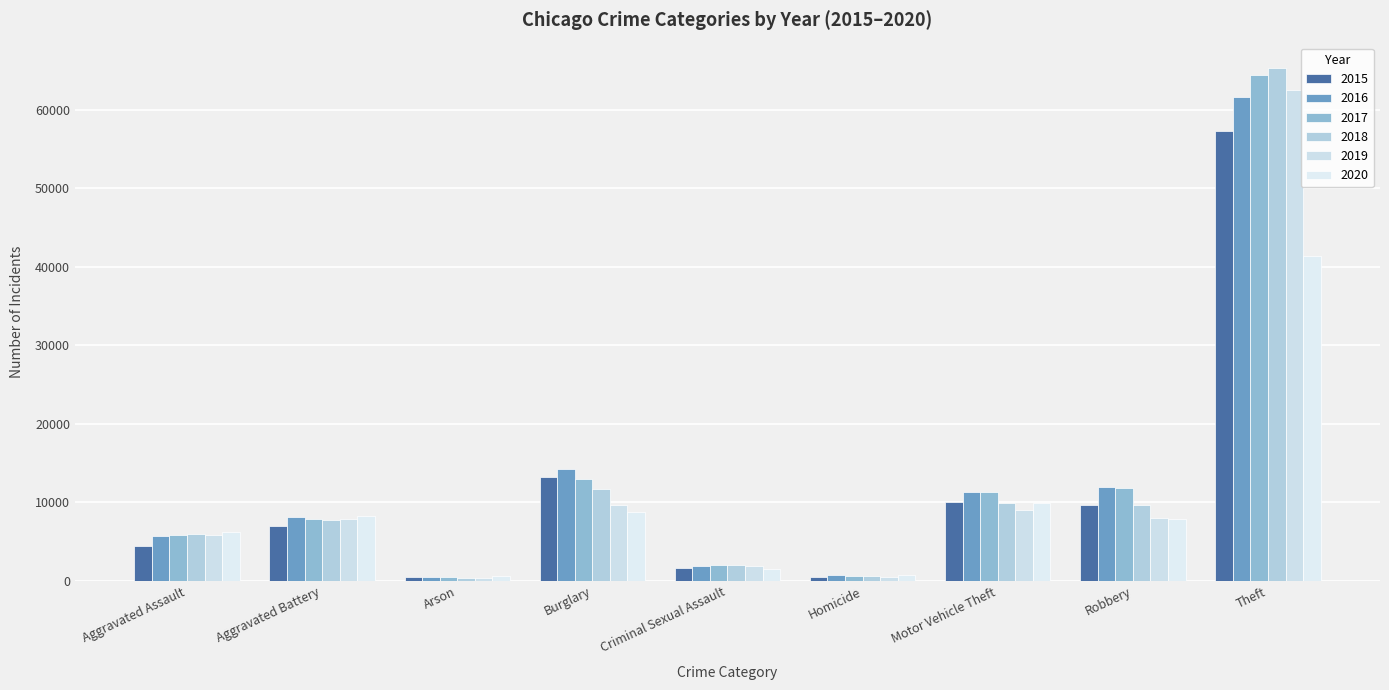

Where does the 2015 series first go above 7018?

Burglary